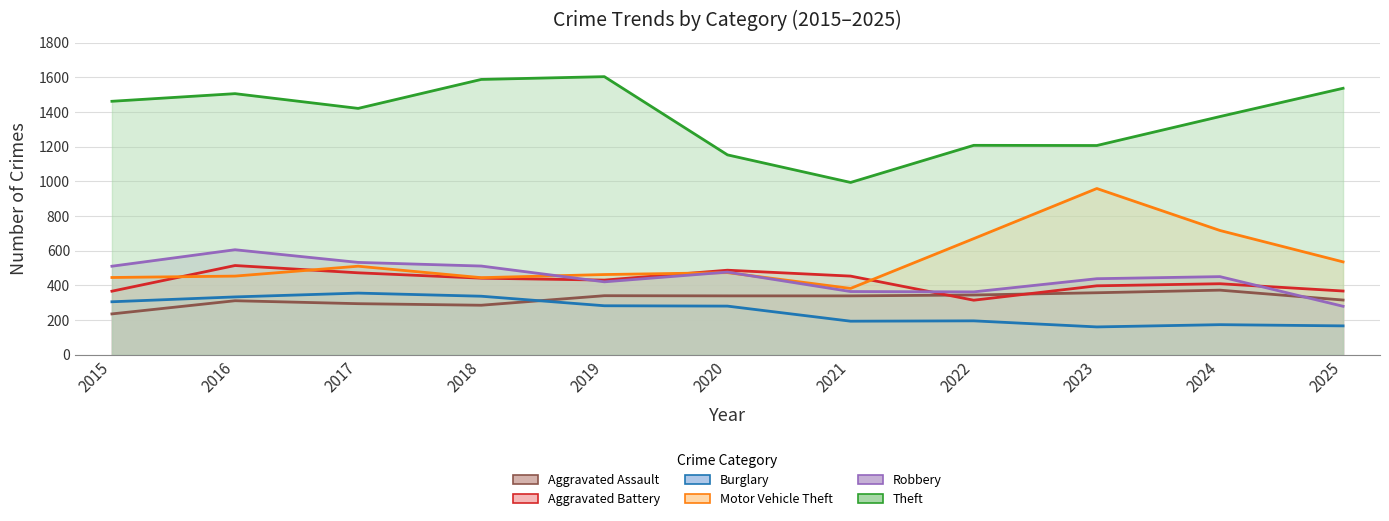

Which category has the highest value across all series?

2019